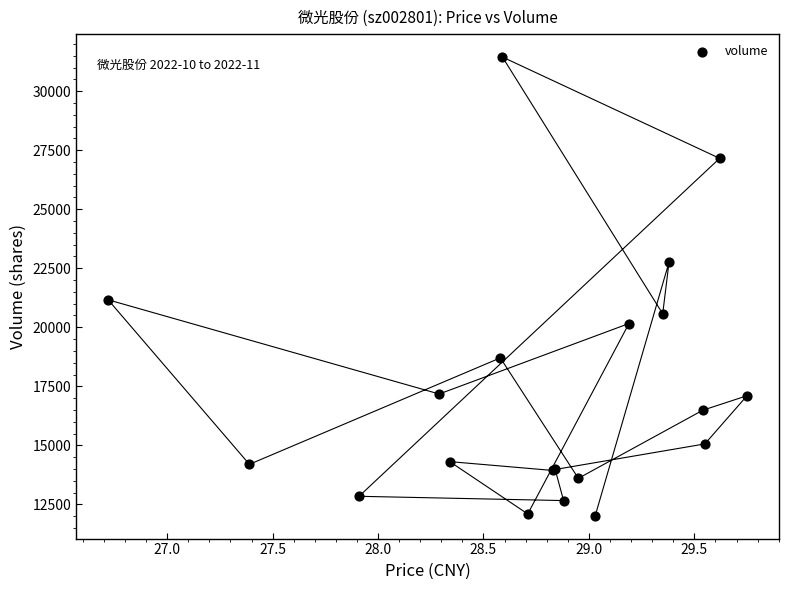

What Y value in the scatter plot is closest to 21734?

21165